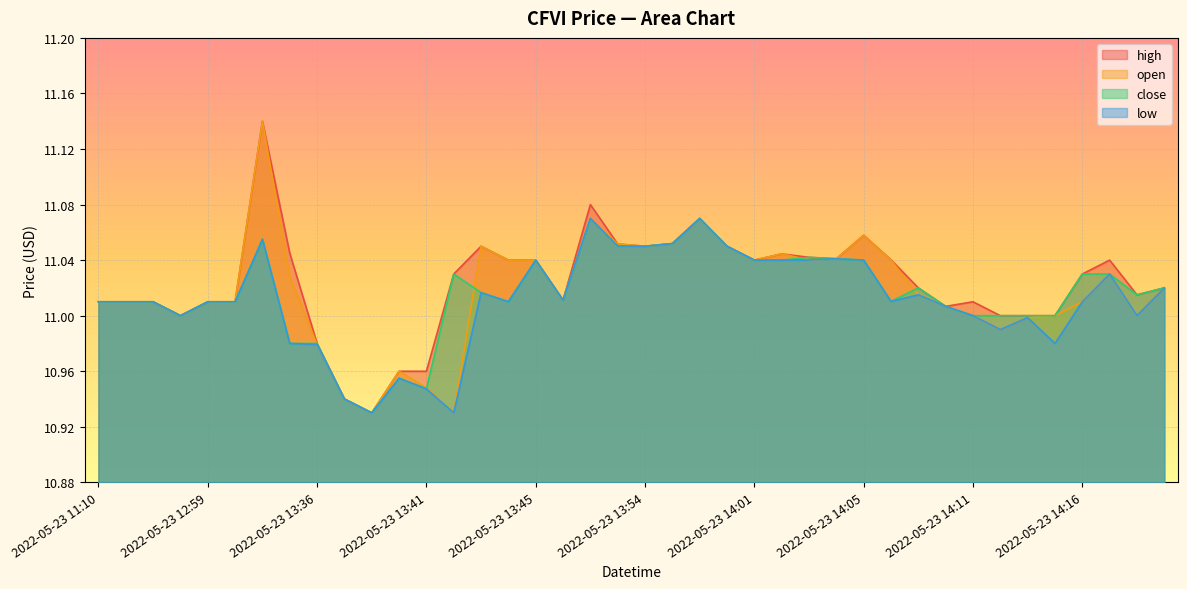

True or false: open has more than 0 interior local peaks.

True